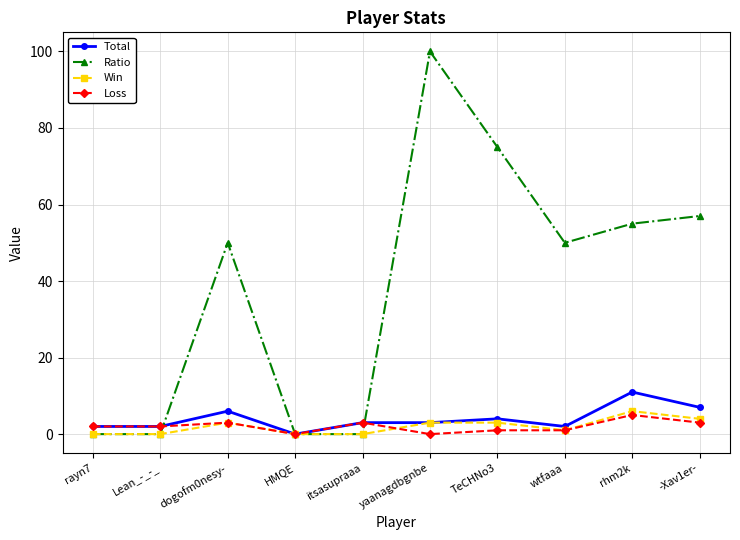

Count the number of data series in this chart.

4